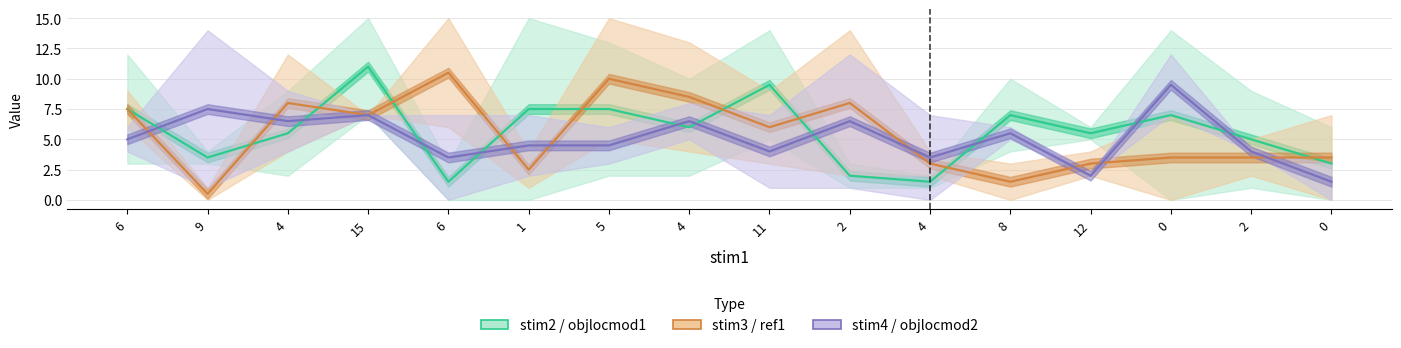

The value of stim2 at 4 is 3. True or false?

False